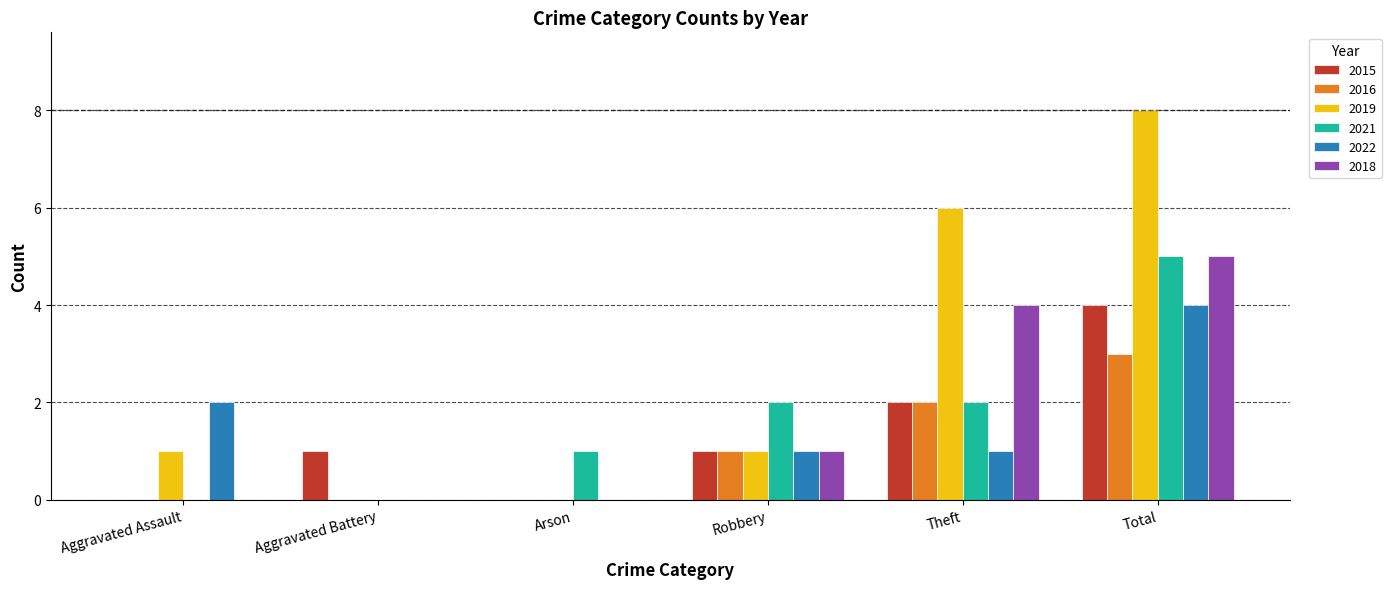

The 2018 series shows 5 at Theft. True or false?

False